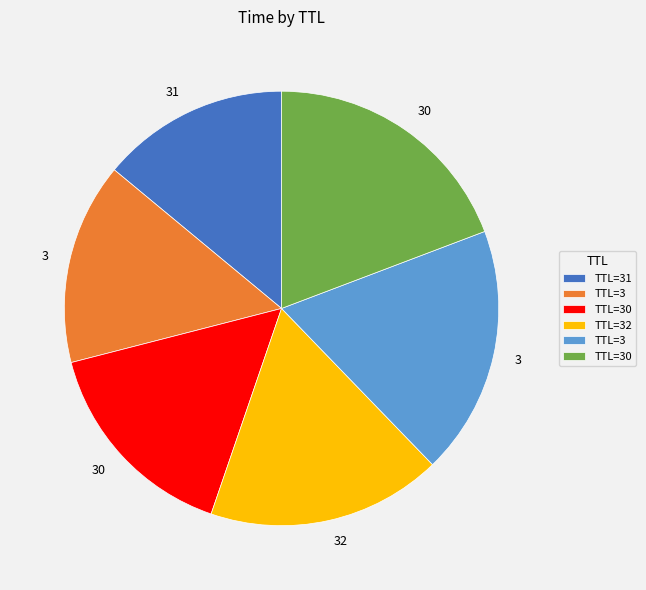

Is there any slice that represents more than half of the pie?

No